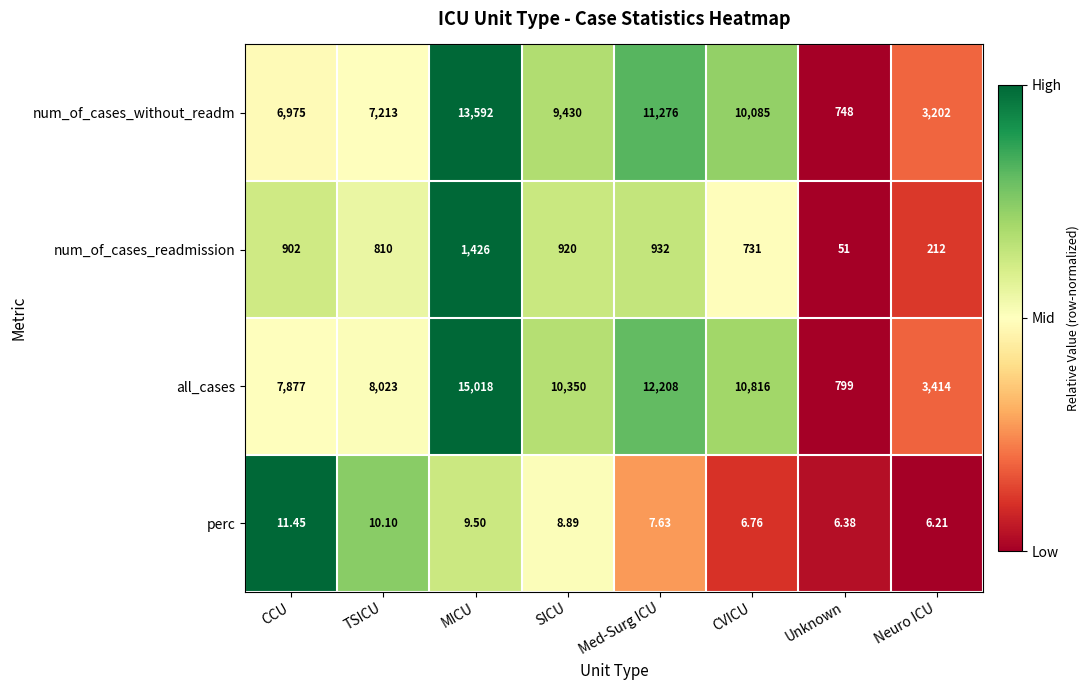

List the labels in order of perc value, smallest first.

Neuro ICU, Unknown, CVICU, Med-Surg ICU, SICU, MICU, TSICU, CCU